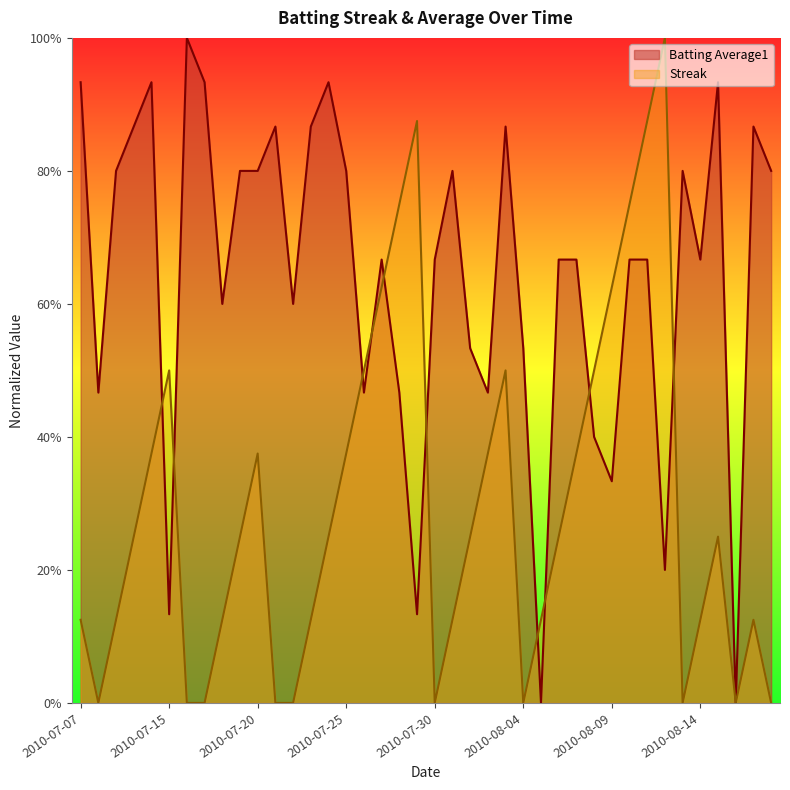

List the series in order of their overall mean, highest first.

Batting Average1, Streak